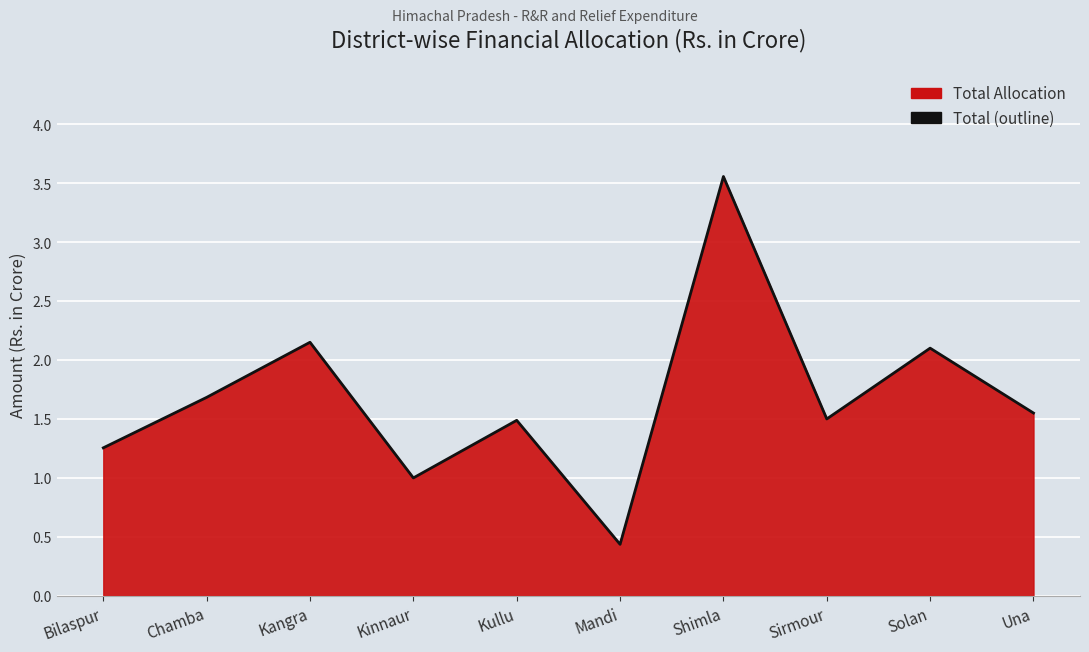

The value at Kullu is 1.5. True or false?

True